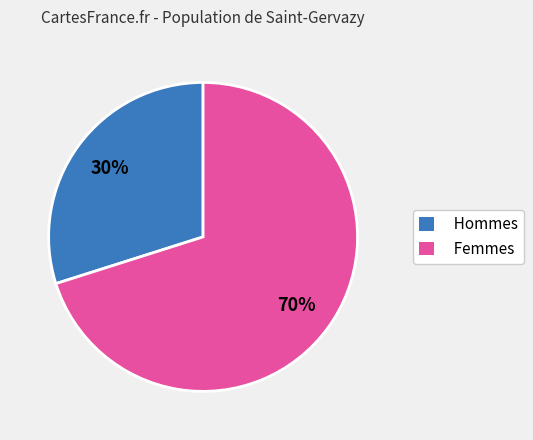

To the nearest percent, what percentage of the pie is Femmes?

70%